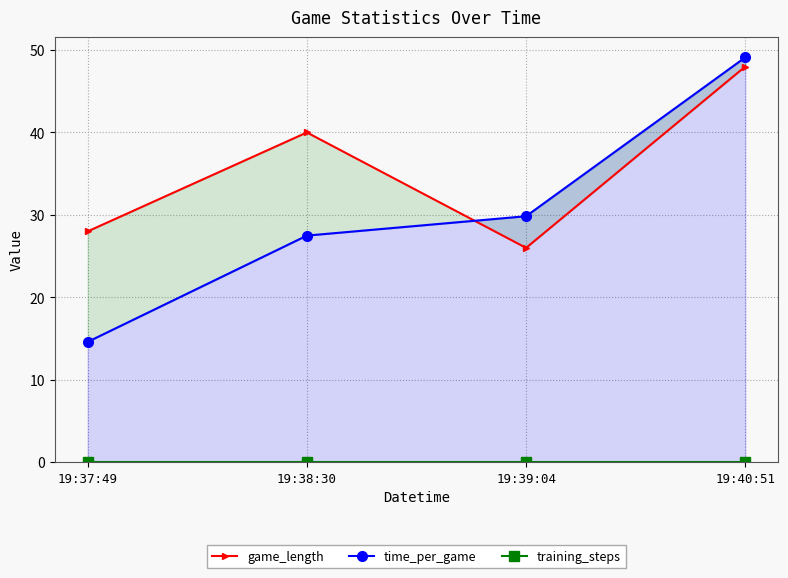

True or false: game_length and training_steps intersect in this chart.

False